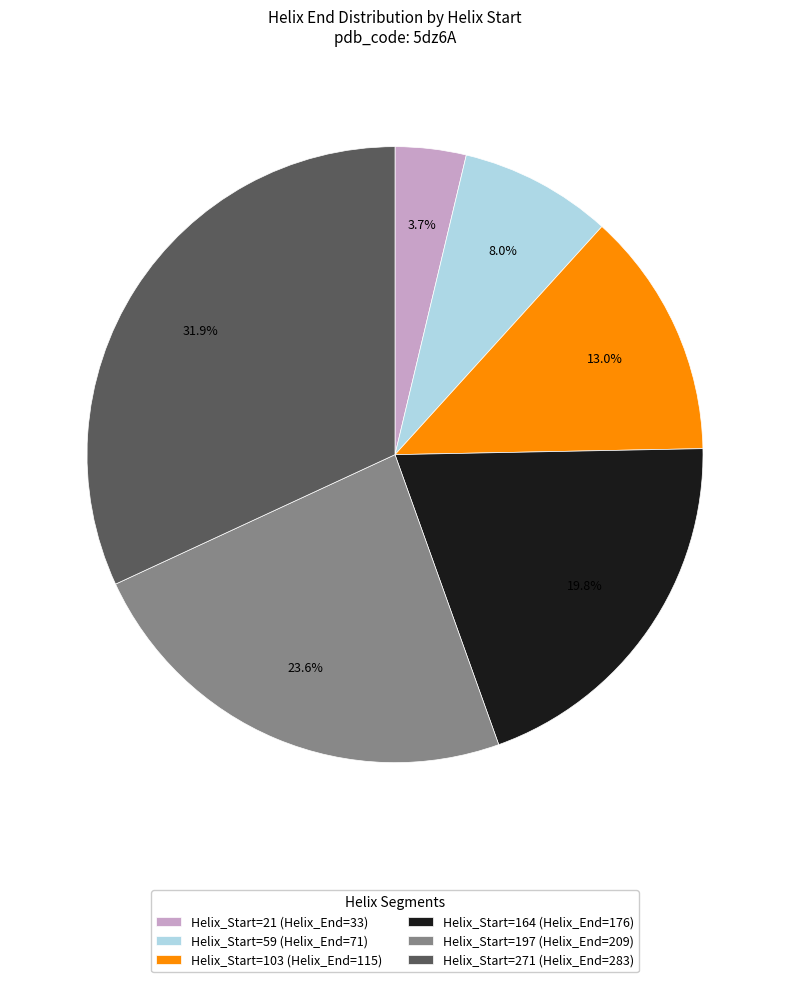

Which category has the smallest portion of the pie?

Helix_Start=21 (Helix_End=33)